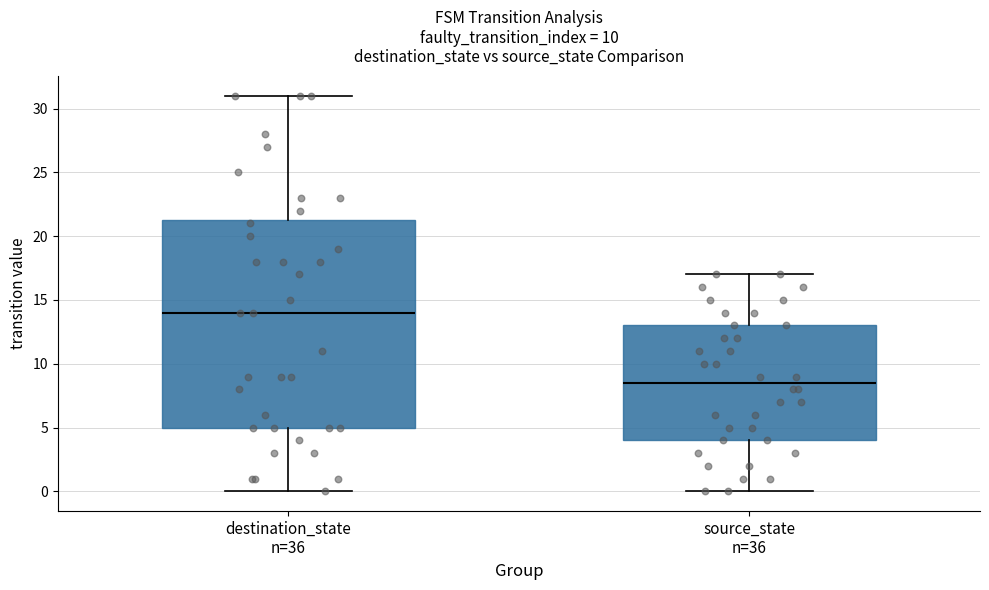

Comparing the boxes themselves (not the whiskers), which one is the tallest?

destination_state n=36